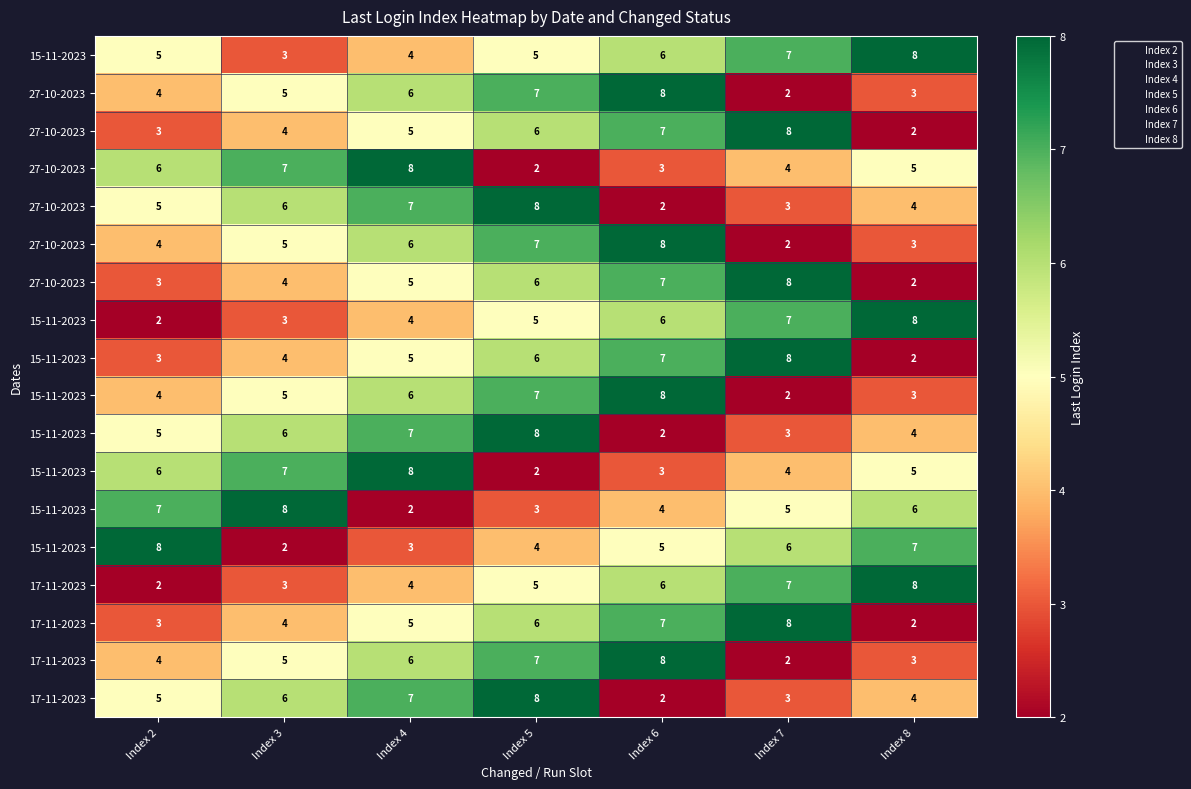

At which category does the chart reach its peak across all series?

Index 8